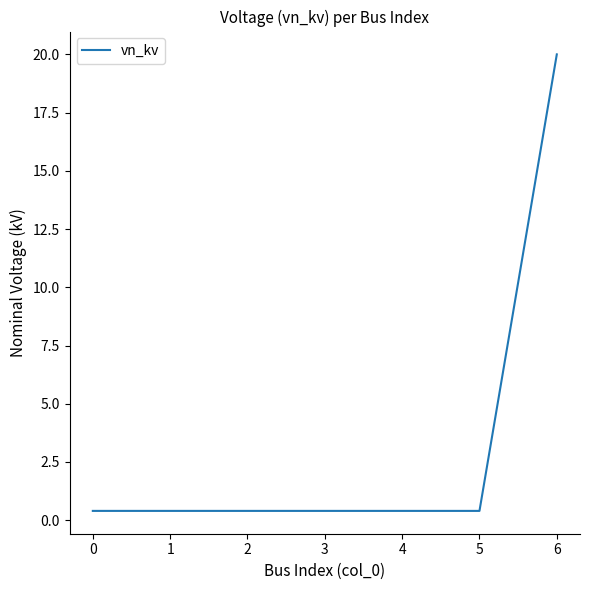

Does the chart display data point markers on the line(s)?

No